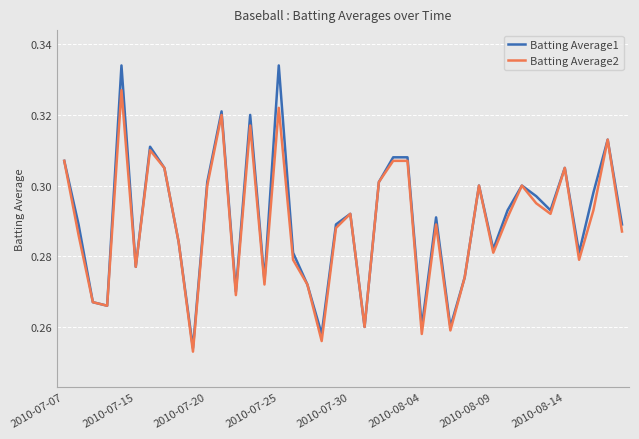

Which series has the widest spread of values?

Batting Average1